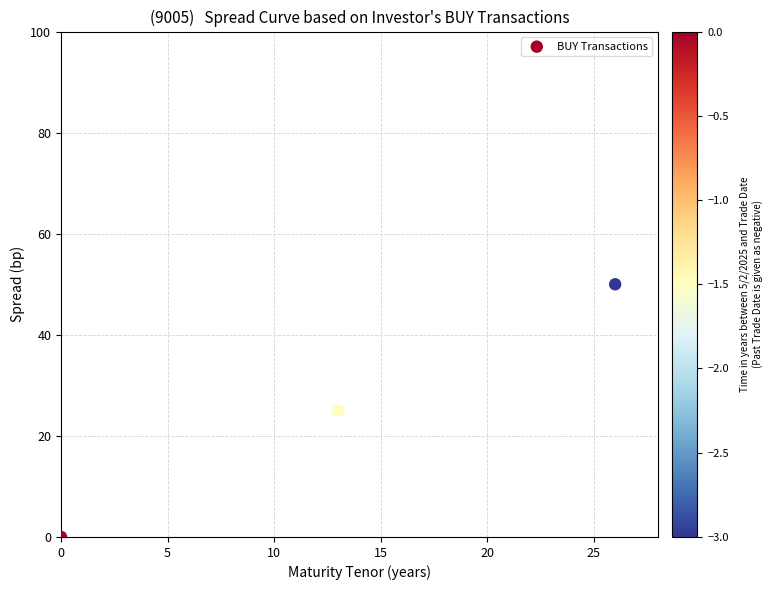

What is the average Y value?

25